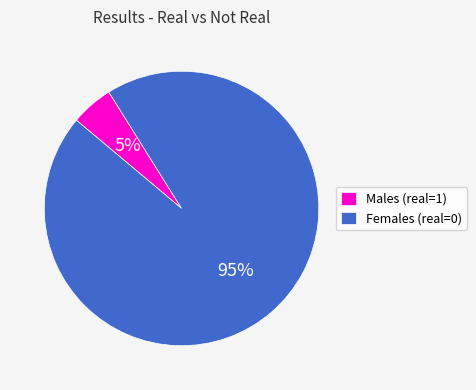

Is there any slice that represents more than half of the pie?

Yes